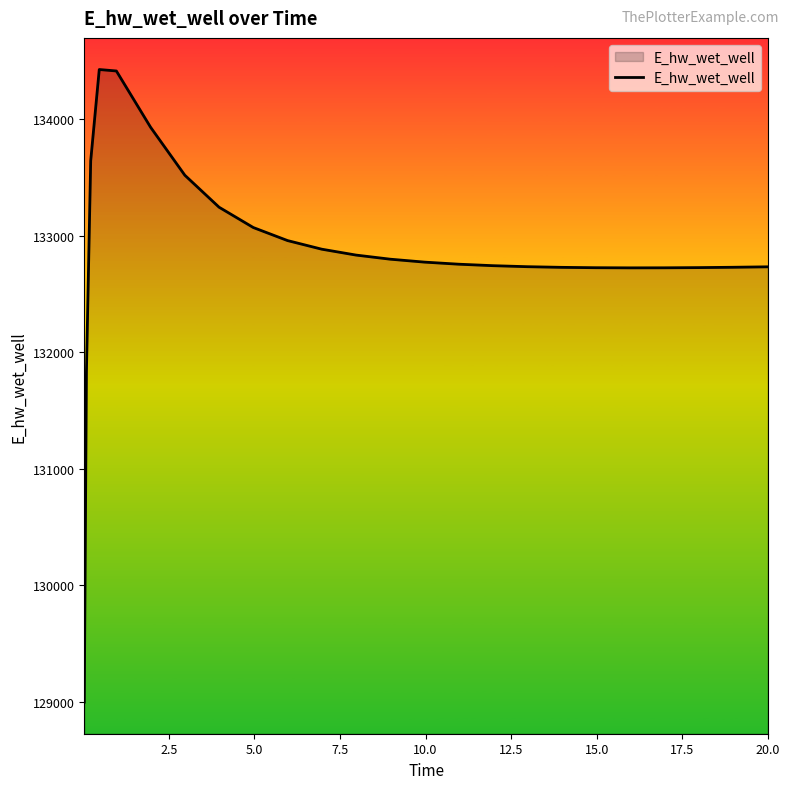

What is the difference between the maximum and minimum values?

5432.2